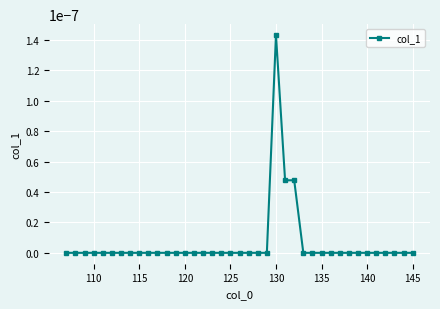

Does the chart have visible grid lines?

Yes